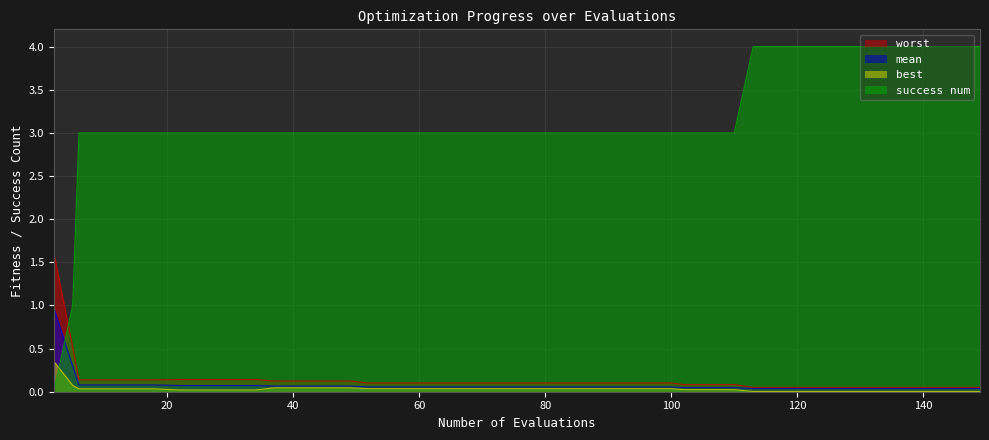

What is the value of the worst point at the 4th from the left?

0.1